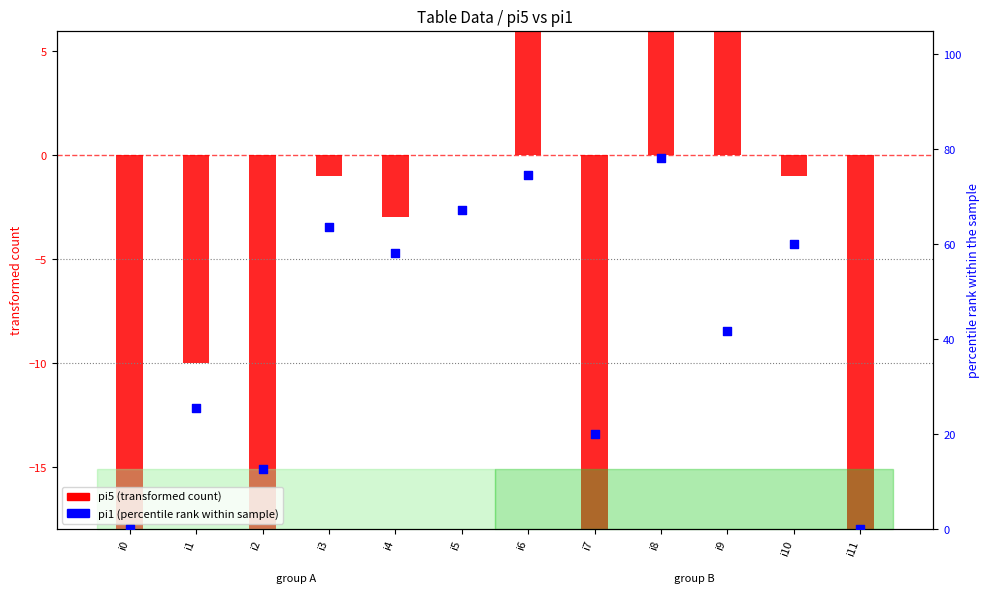

At how many categories does at least one series exceed 41?

7